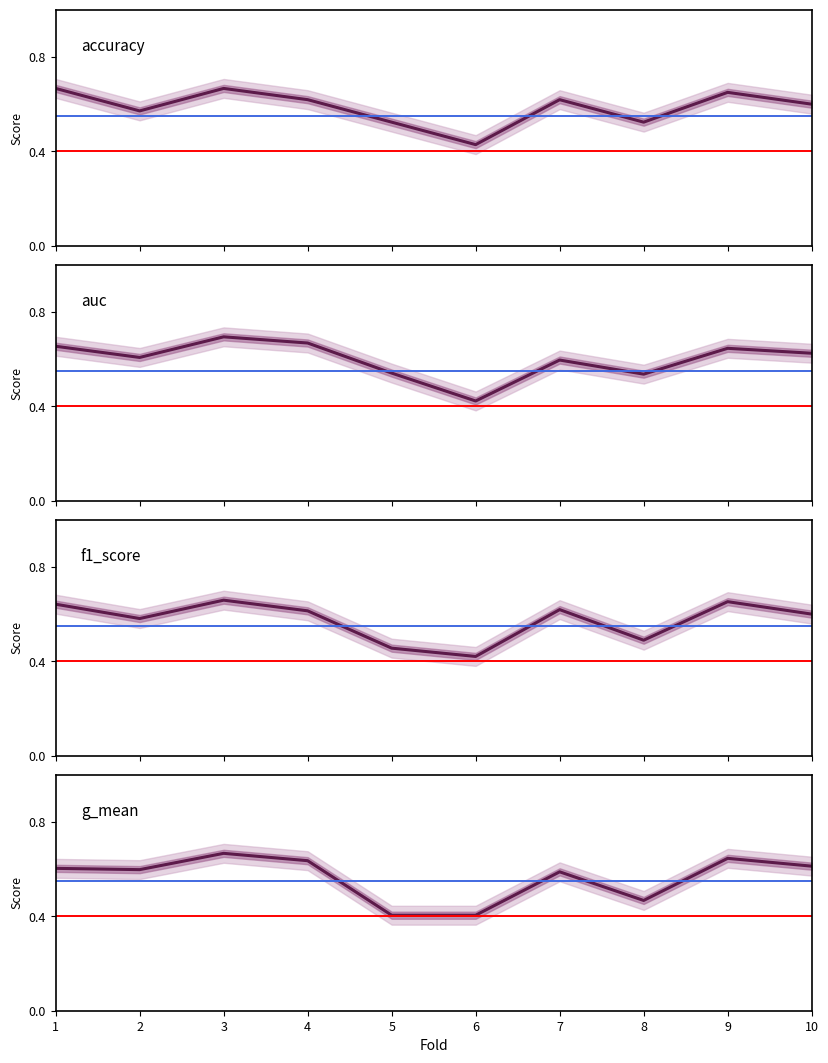

Rank the series by their maximum value, from lowest to highest.

f1_score, accuracy, g_mean, auc